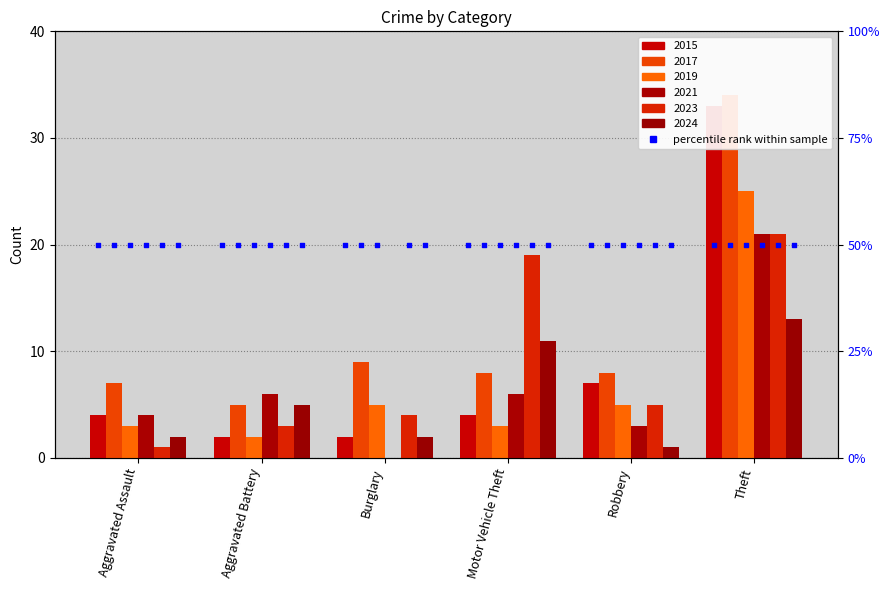

Which series has the largest total across all categories?

2017